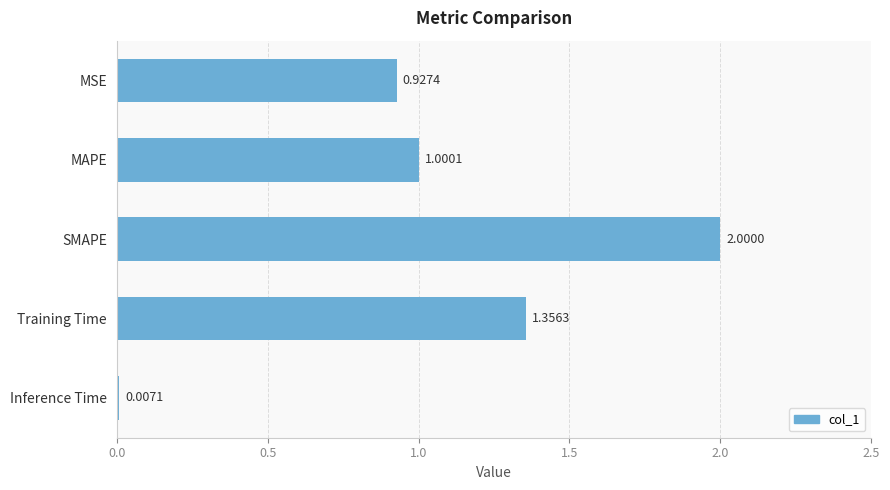

Are the bars grouped side by side (vs. stacked)?

No